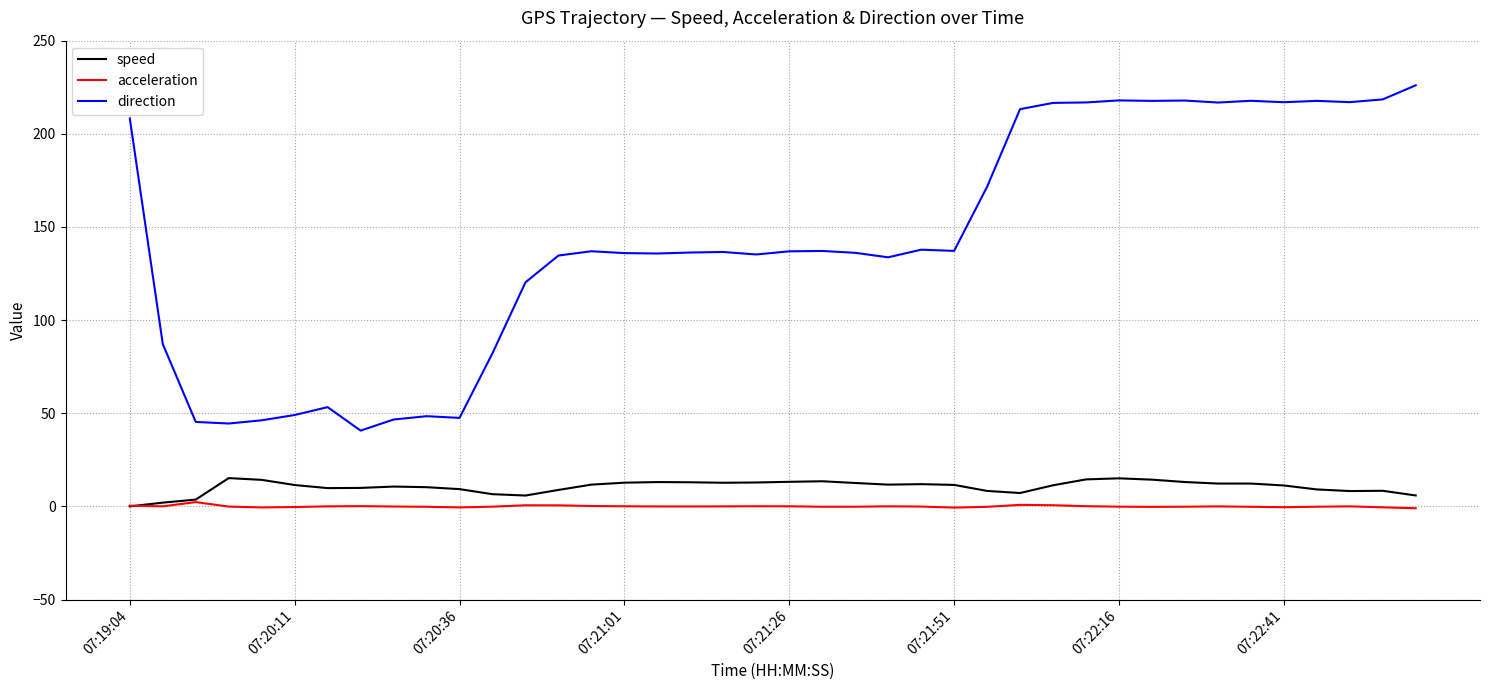

What is the highest value of the direction series?

226.0